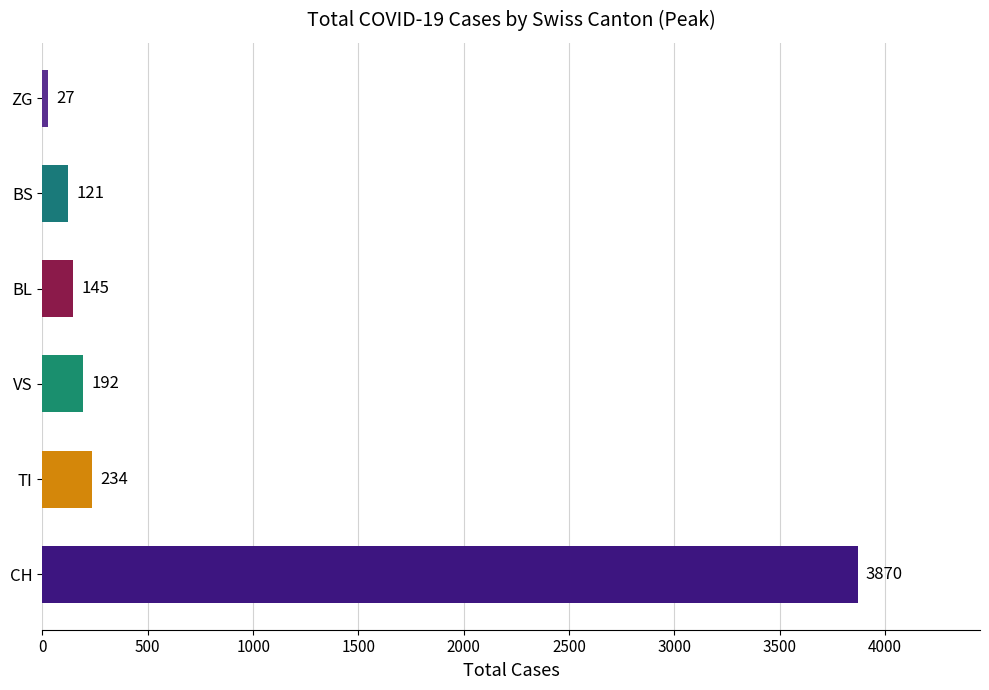

List the labels in order of value, largest first.

CH, TI, VS, BL, BS, ZG